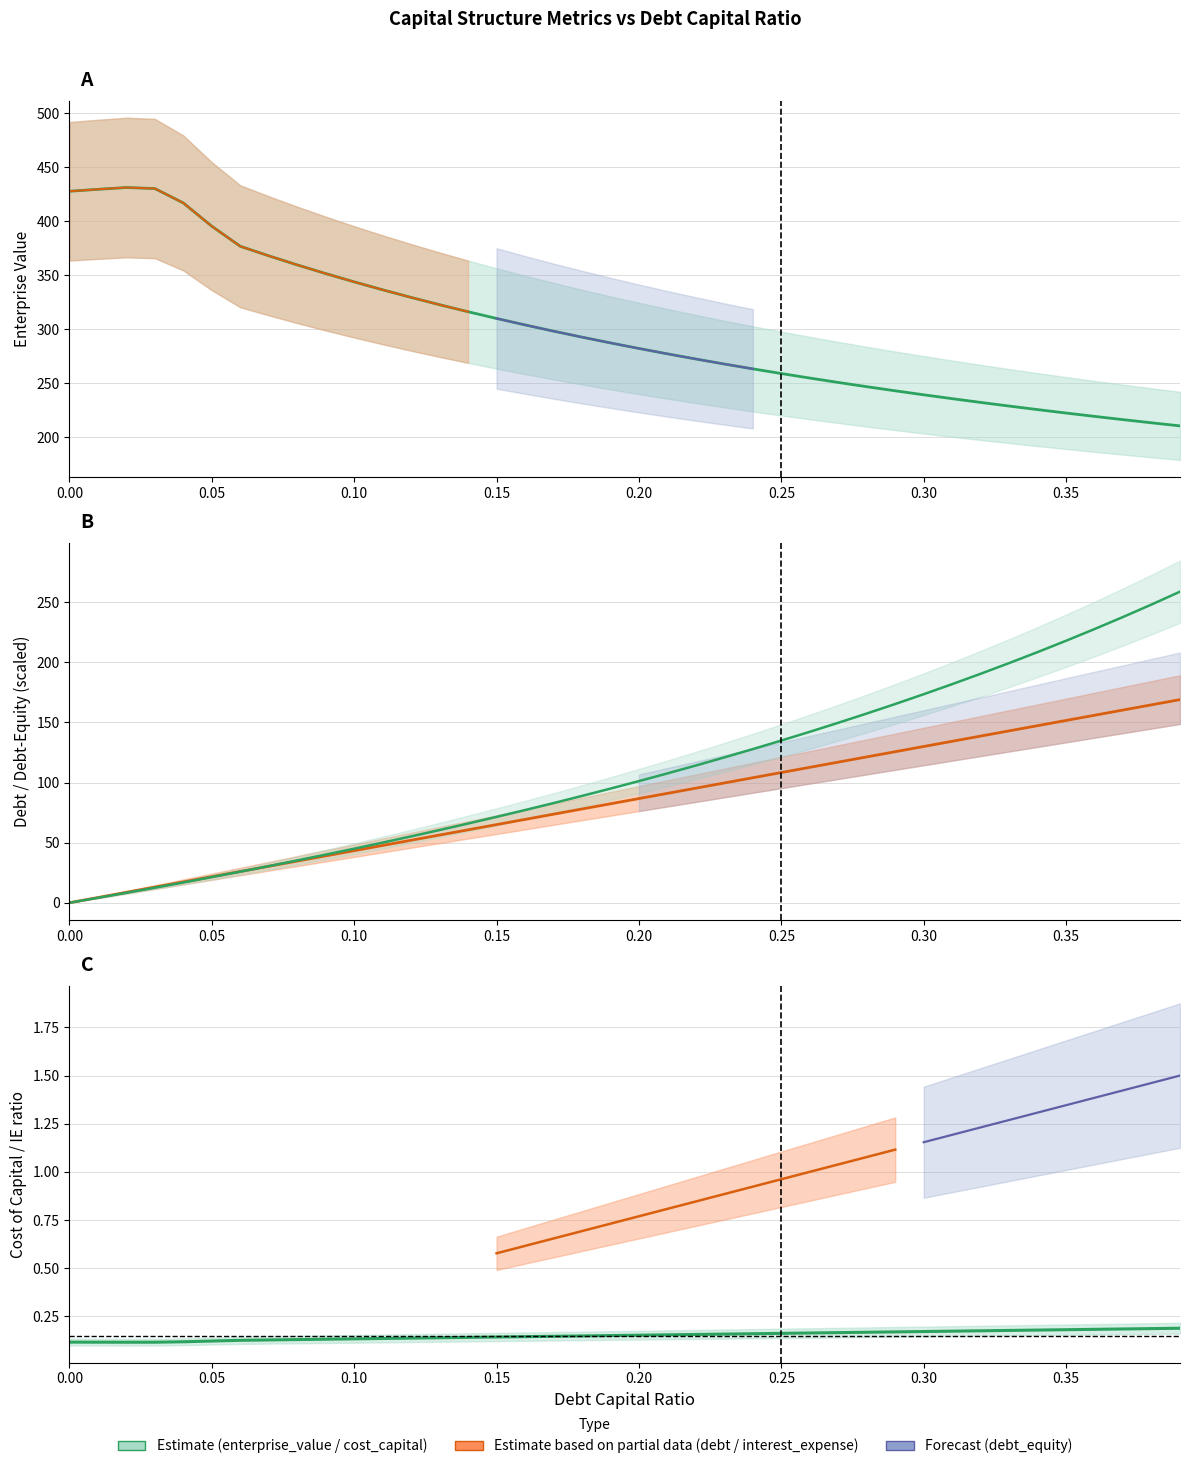

True or false: enterprise_value has more than 2 points higher than both neighbors.

False